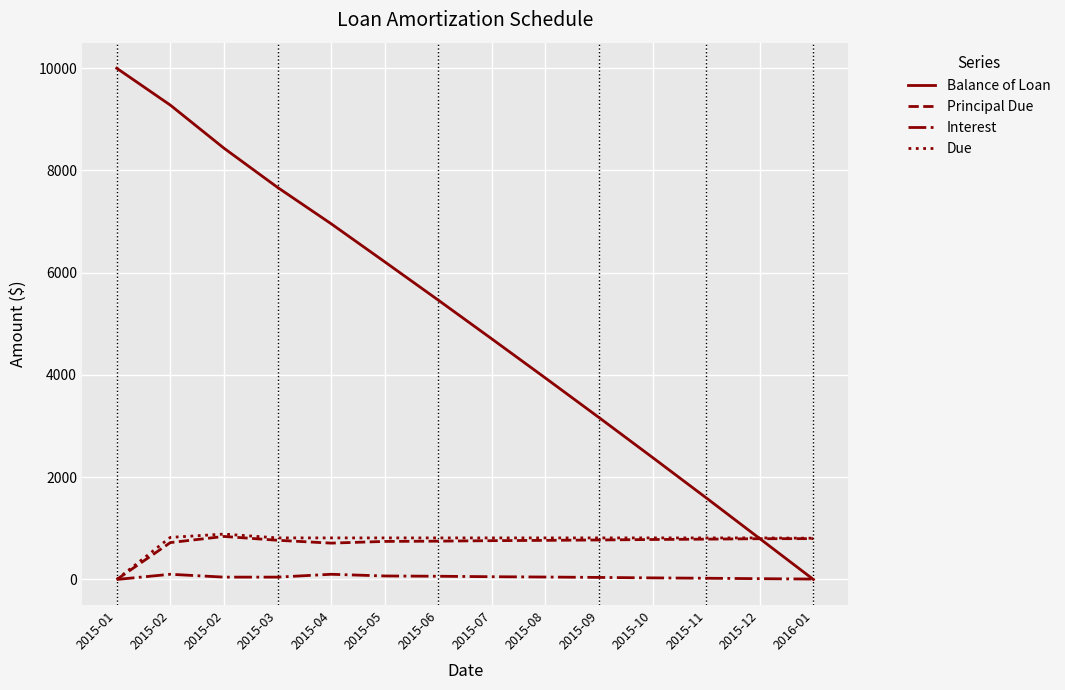

Does the chart display data point markers on the line(s)?

No